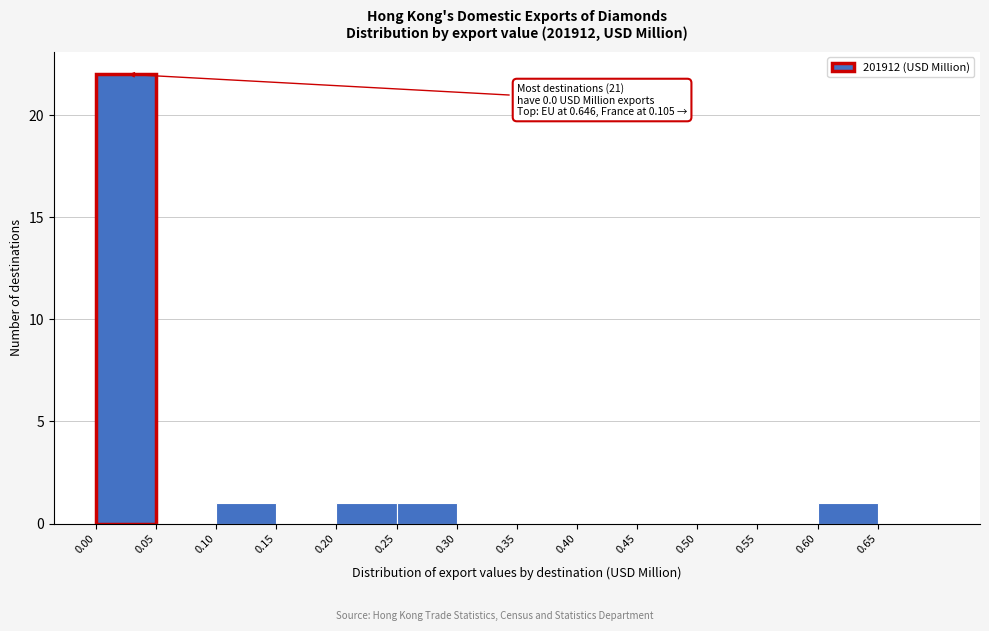

Over which range of the x-axis is the bar tallest?

0.00 to 0.05